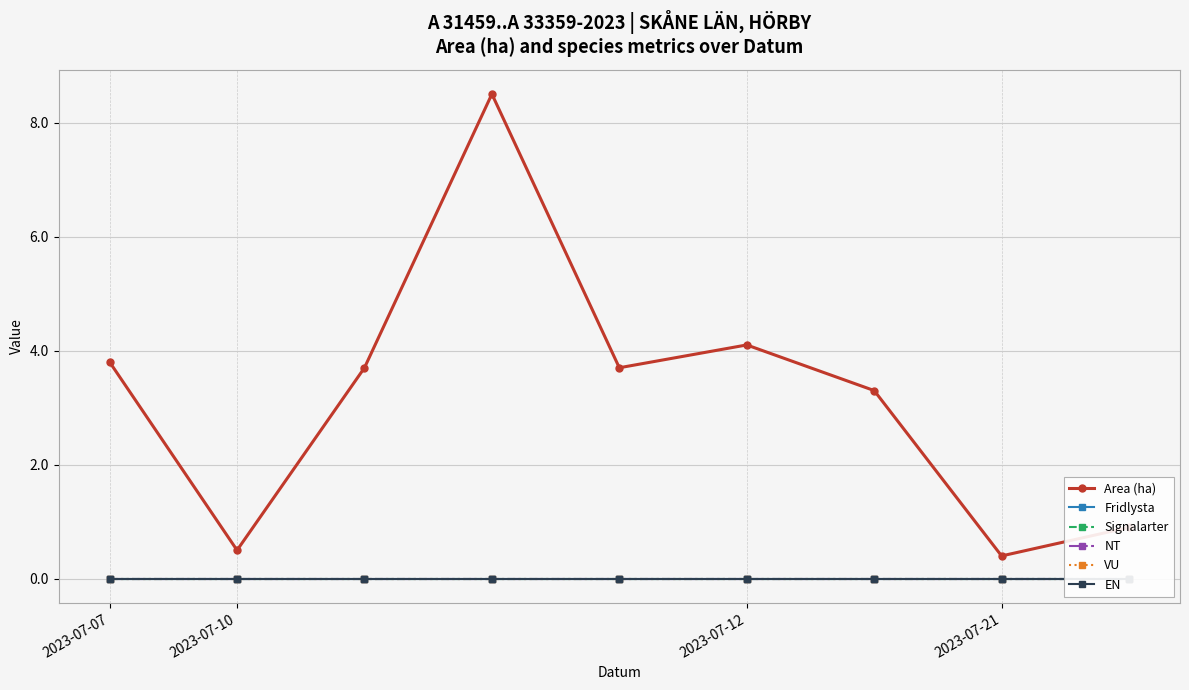

What are all the series names shown in the legend?

Area (ha), Fridlysta, Signalarter, NT, VU, EN